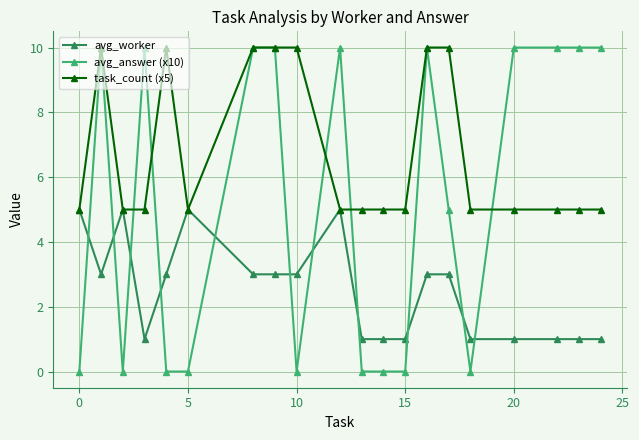

What is the greatest value displayed?

10